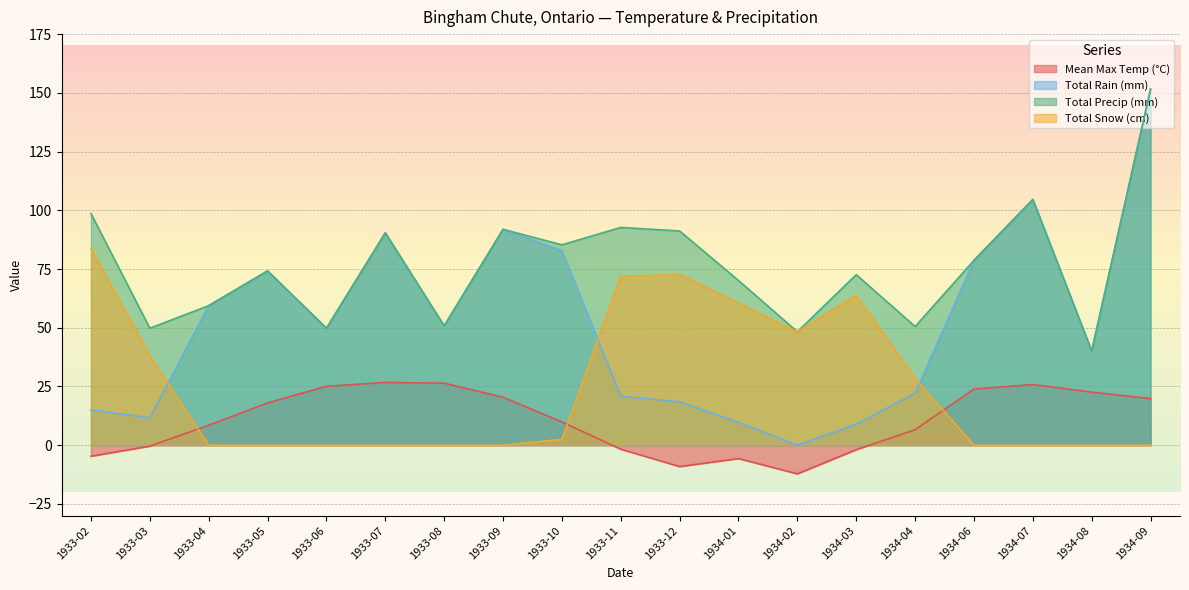

Is it true that Total Snow (cm) equals 72.6 at 1933-12?

True